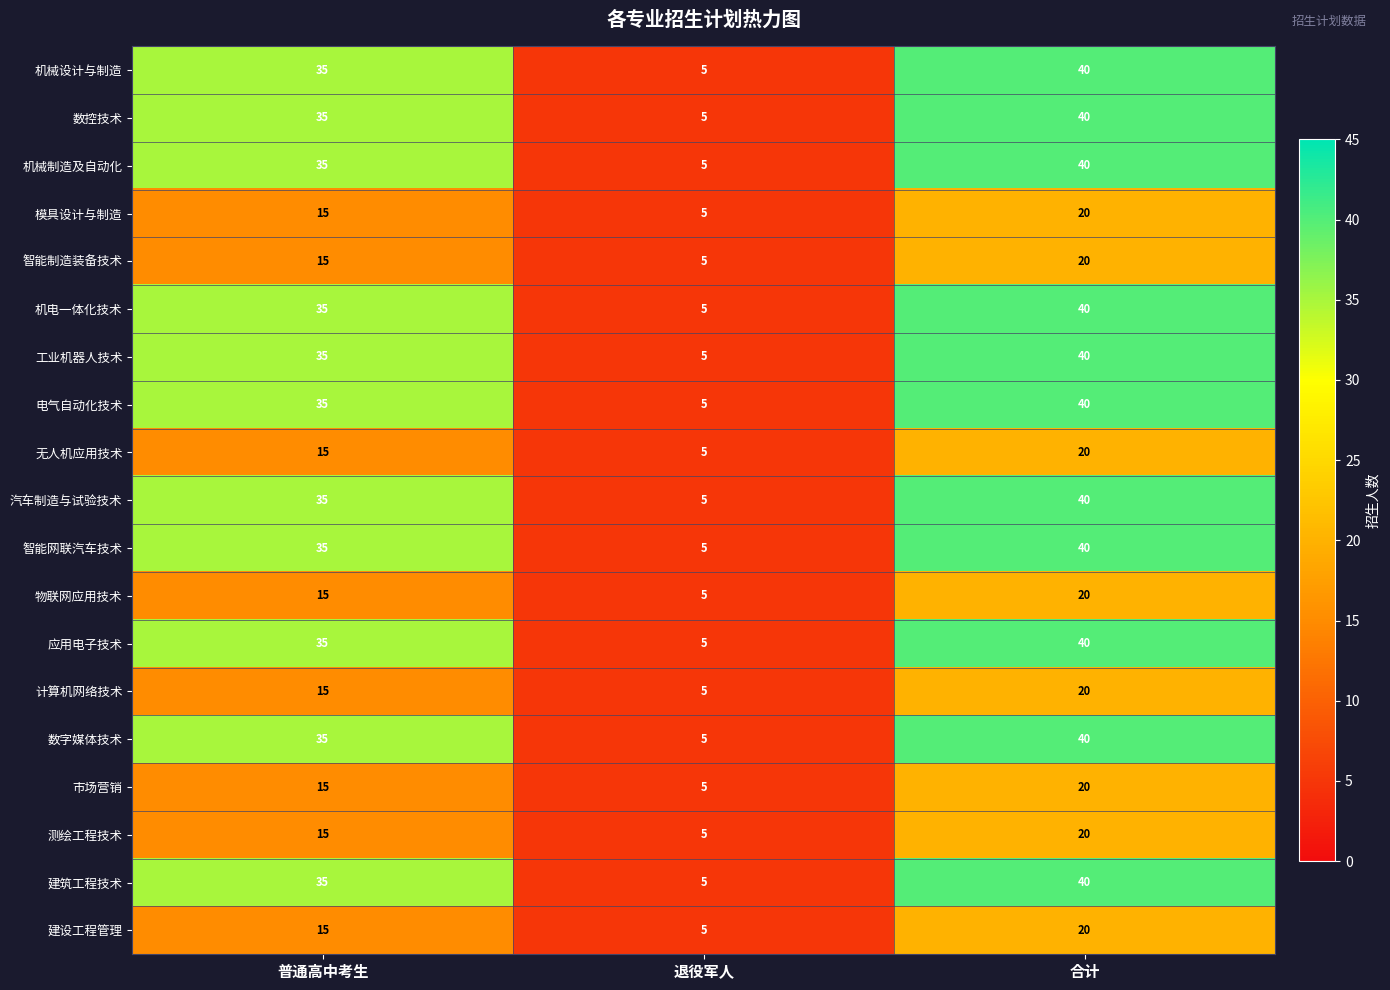

What is the spread (max minus min) of values at 普通高中考生?

20